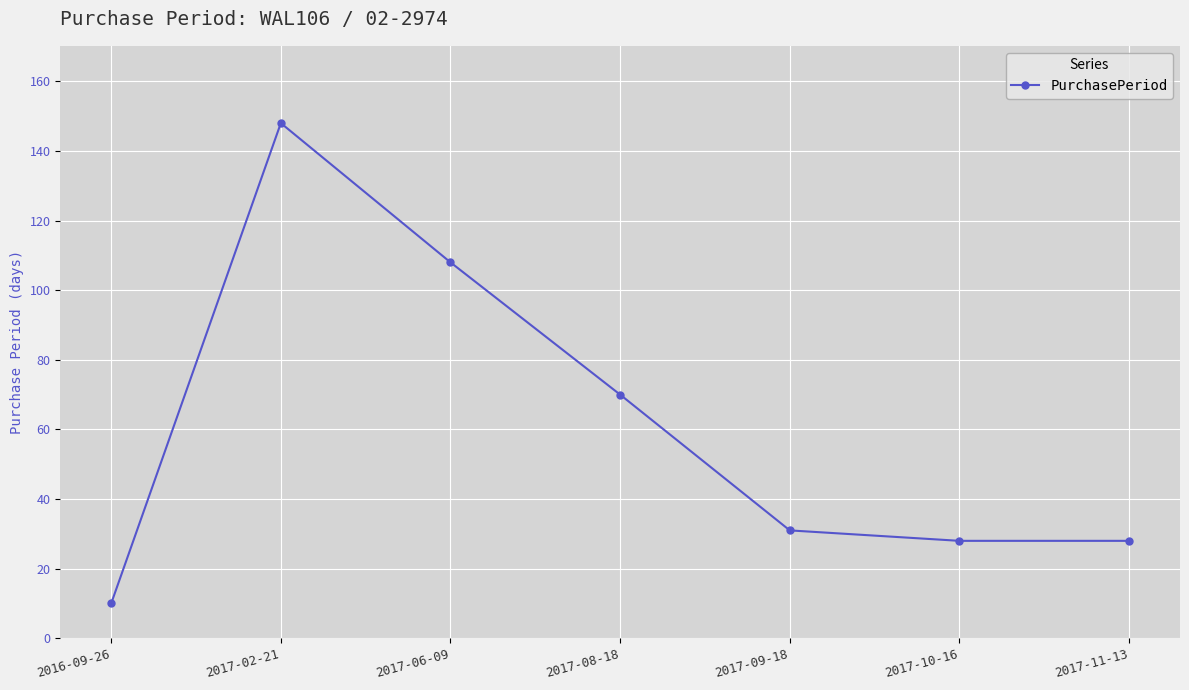

True or false: the data shows 6 at 2017-11-13.

False